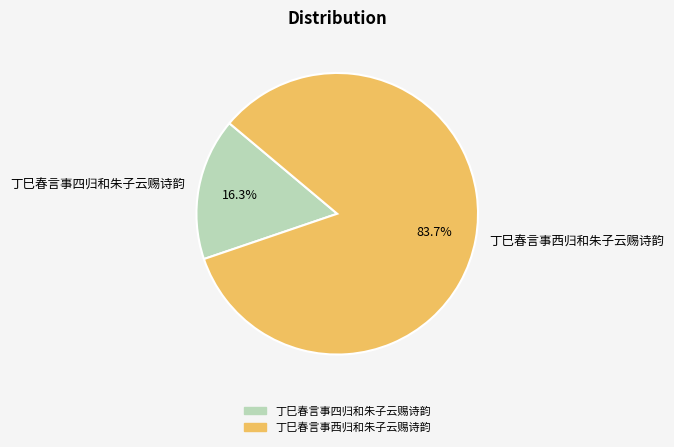

What is the ratio of the value at 丁巳春言事西归和朱子云赐诗韵 to the value at 丁巳春言事四归和朱子云赐诗韵?

5.1